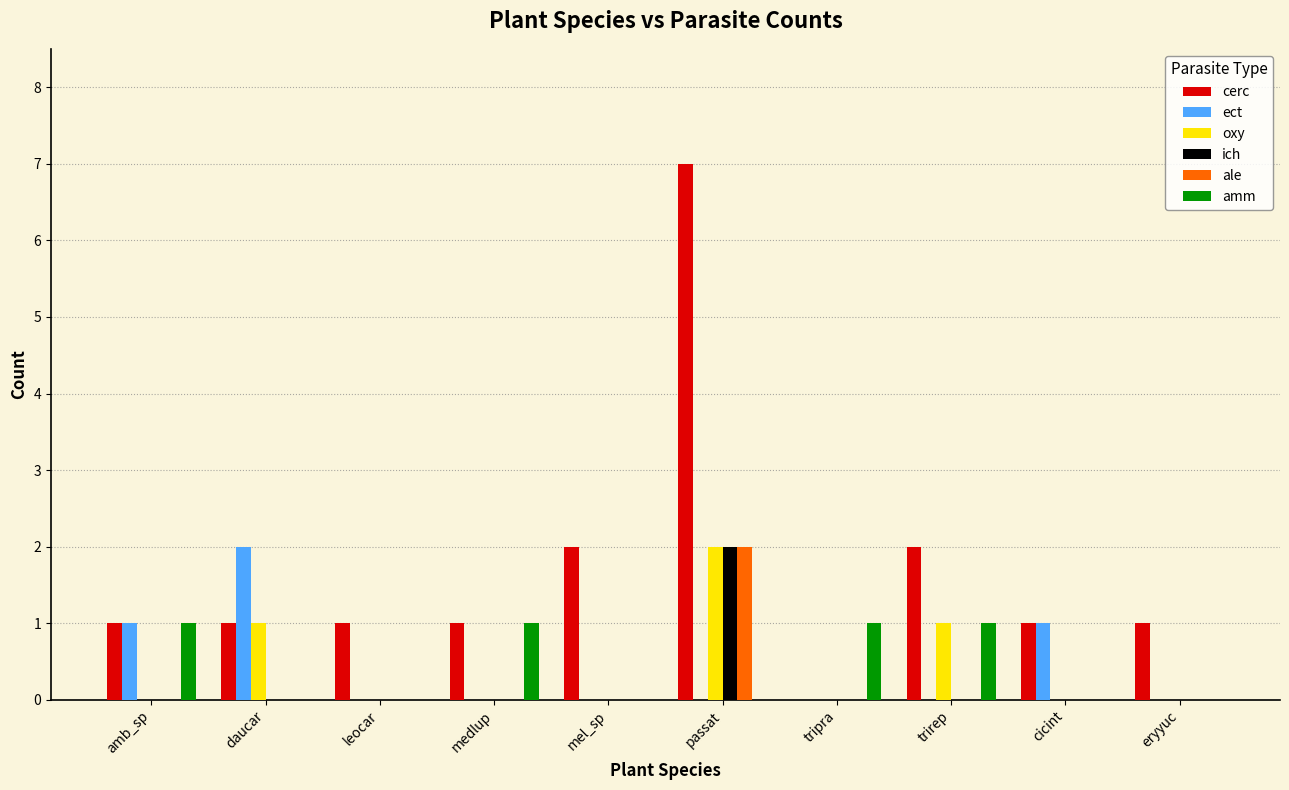

At which category is the sum across all series the highest?

passat